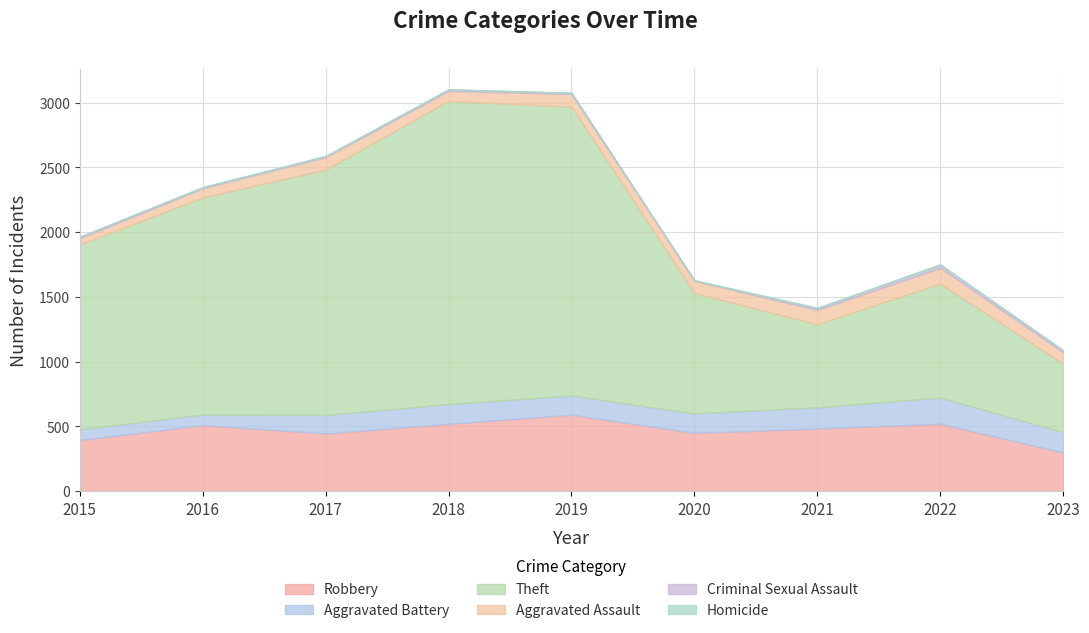

What is the average value of the Aggravated Assault series?

89